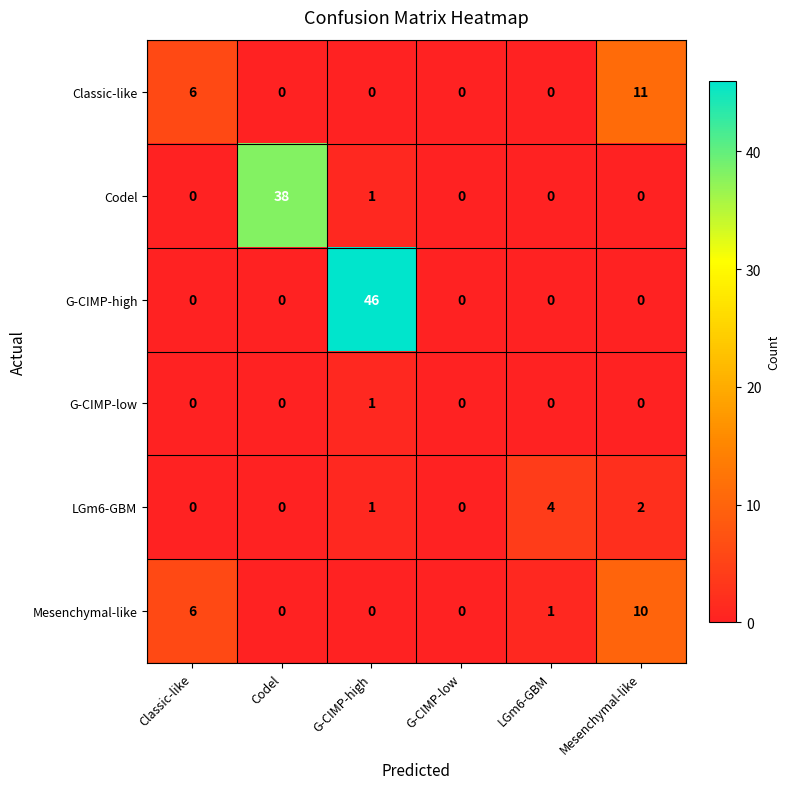

What is the sum of the Mesenchymal-like values at Classic-like and G-CIMP-high?

6